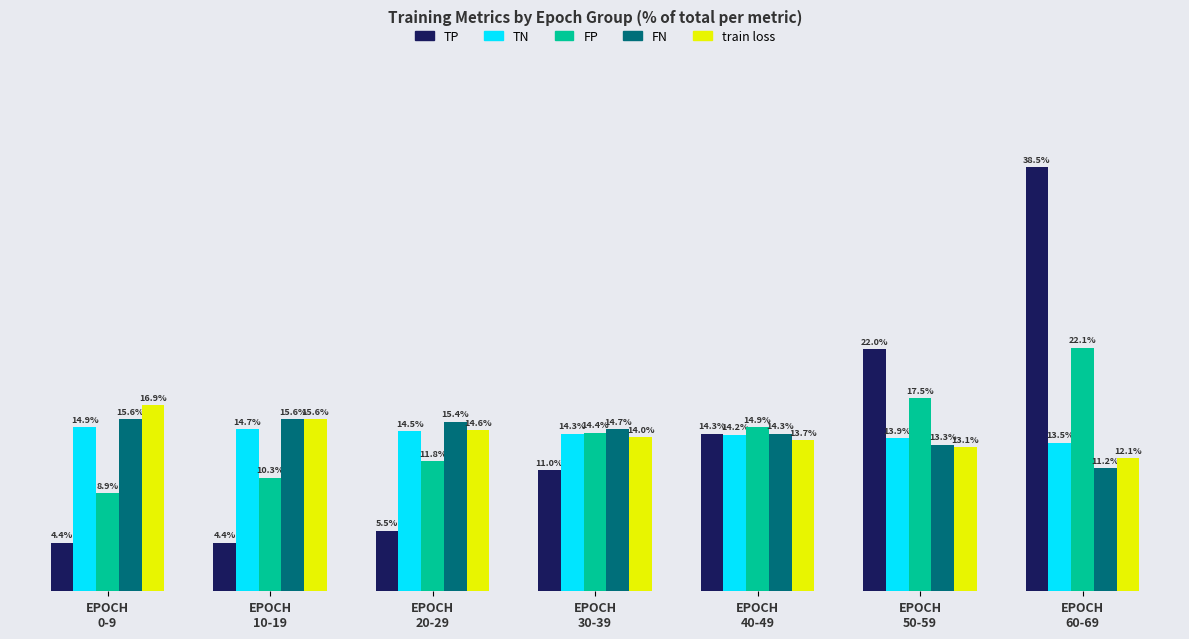

Rank the categories by train loss value from highest to lowest.

EPOCH
0-9, EPOCH
10-19, EPOCH
20-29, EPOCH
30-39, EPOCH
40-49, EPOCH
50-59, EPOCH
60-69